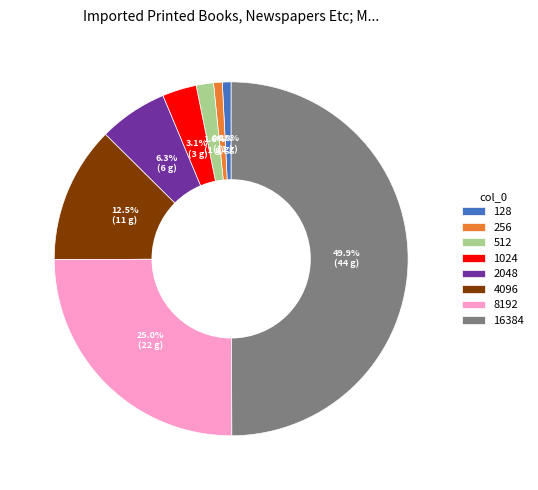

Count the number of slices in the pie.

8